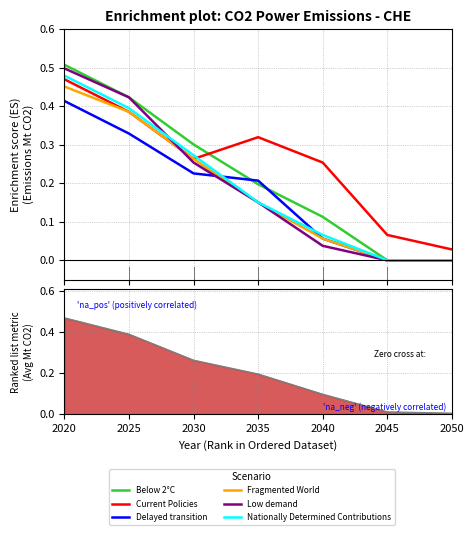

Where do Low demand and Current Policies first cross each other?

2025 and 2030